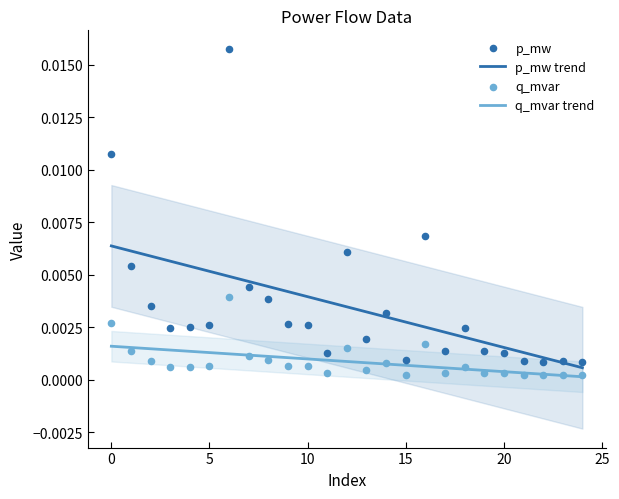

At which category is the sum across all series the highest?

6